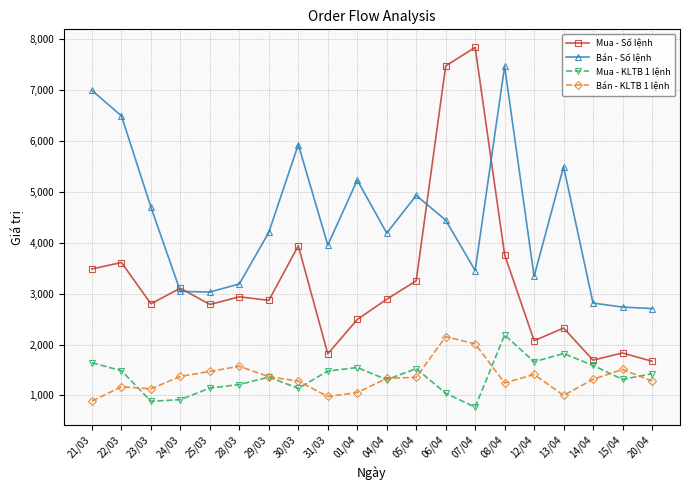

How many lines are shown in the chart?

4